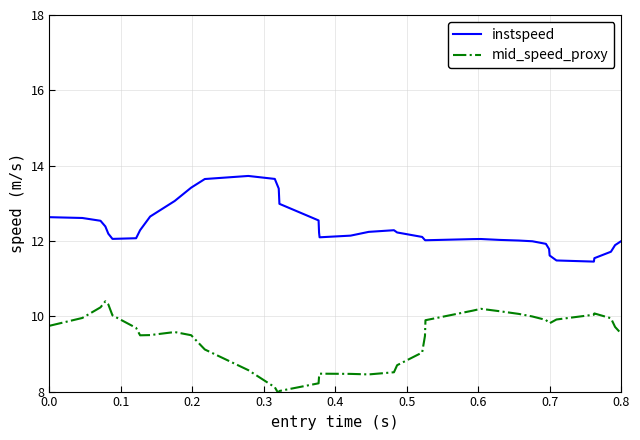

Which series has the largest total across all categories?

instspeed